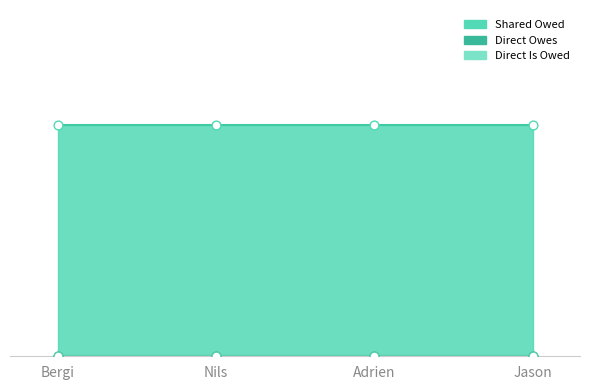

Is the value of Shared Owed at Nils greater than the value of Direct Owes at Bergi?

Yes